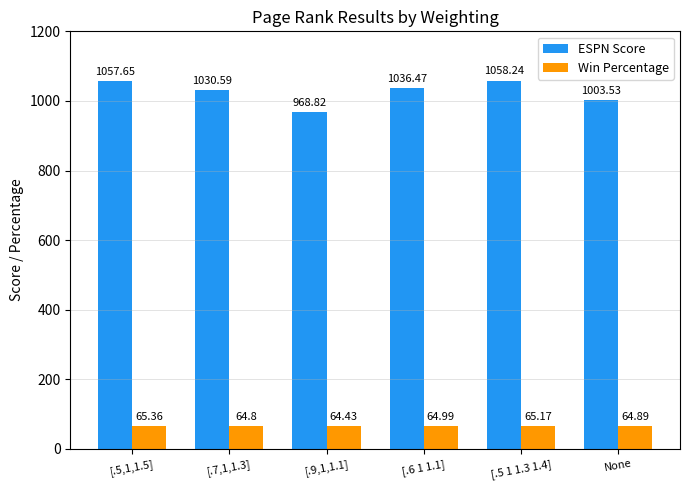

At how many categories does at least one series exceed 257?

6